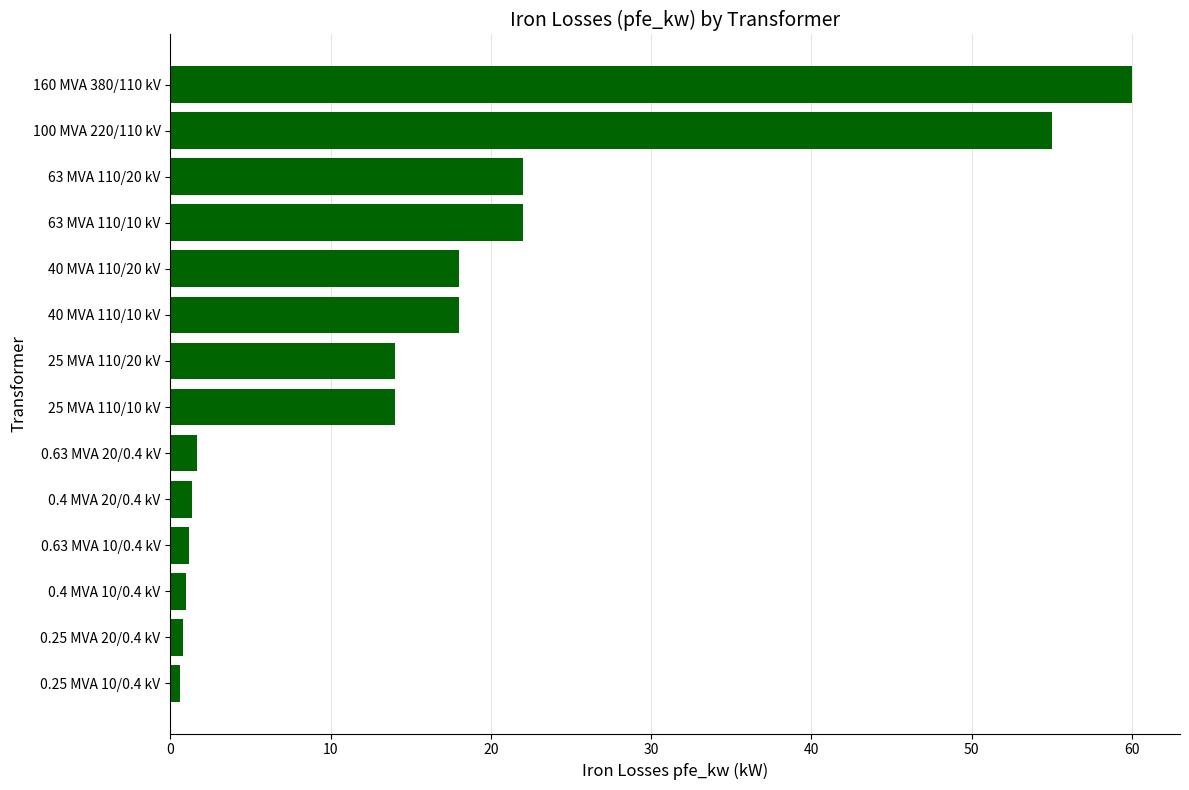

The value at 25 MVA 110/10 kV is 14.0. True or false?

True